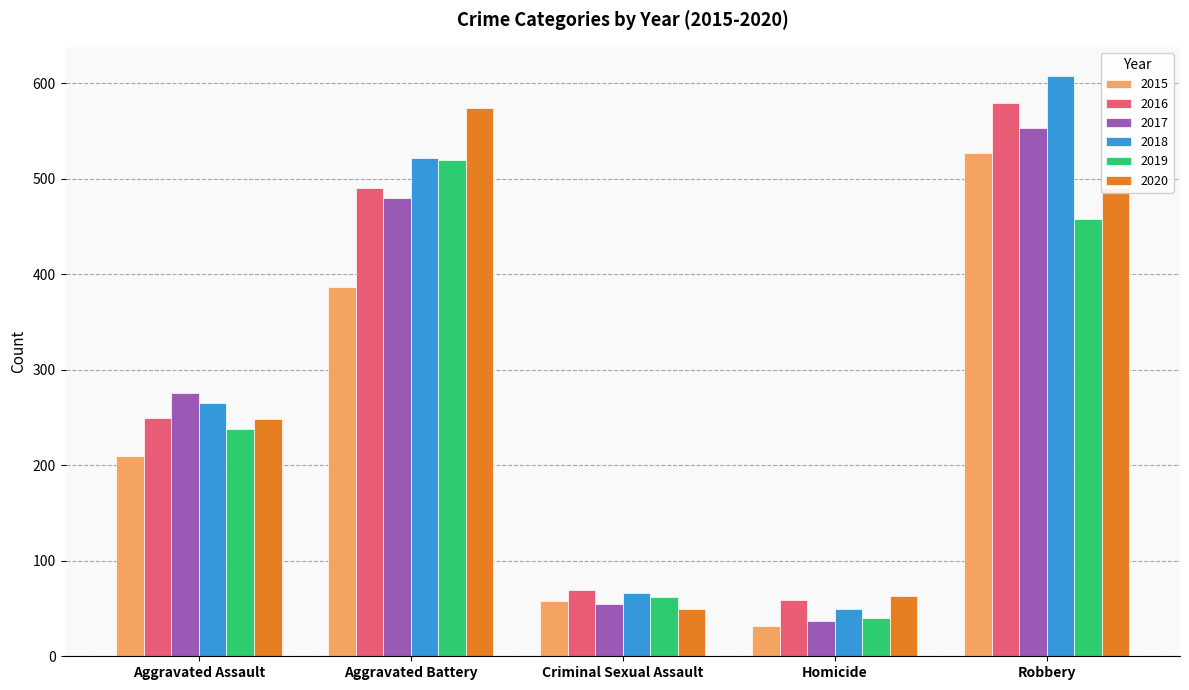

List the labels in order of 2018 value, smallest first.

Homicide, Criminal Sexual Assault, Aggravated Assault, Aggravated Battery, Robbery